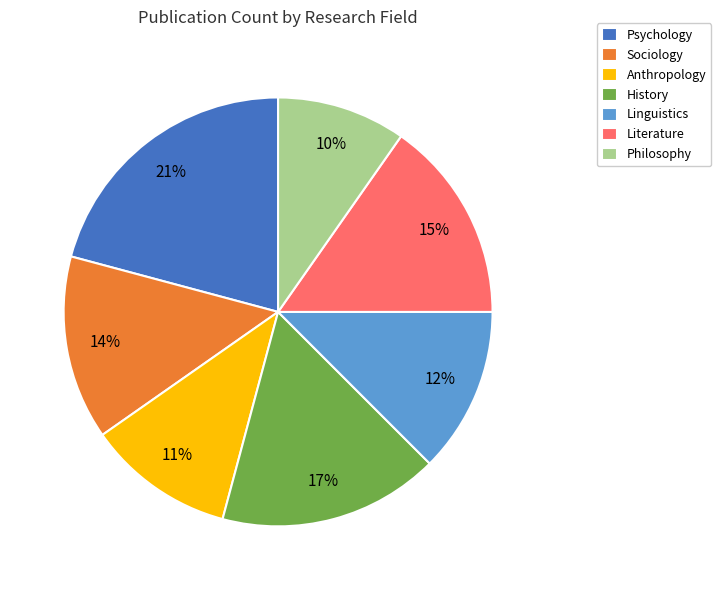

To the nearest percent, what portion does Sociology represent?

14%